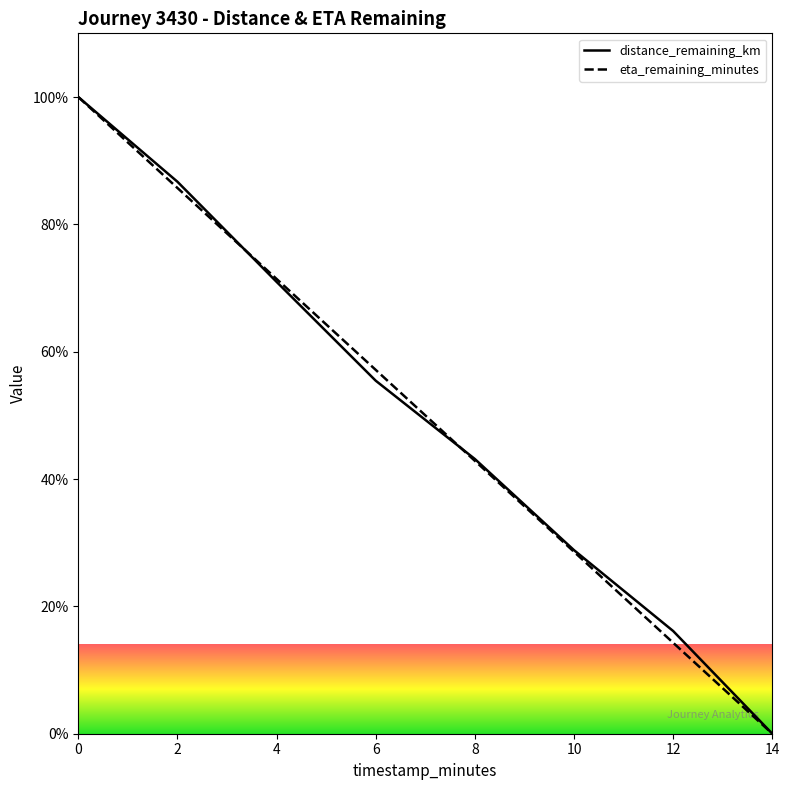

At which label is eta_remaining_minutes closest to 50?

8